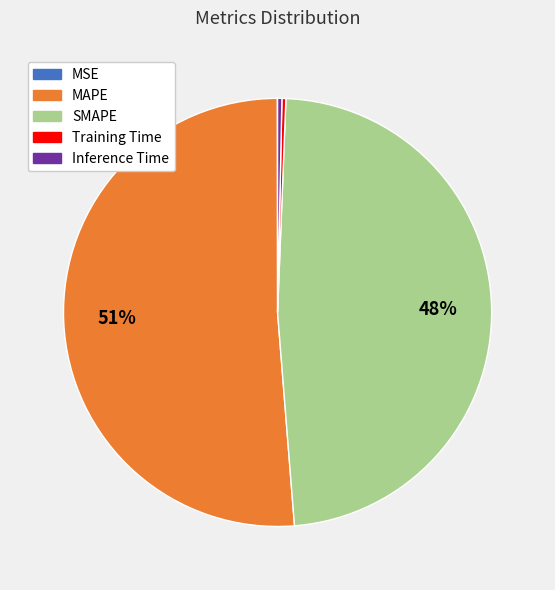

What is the ratio of the value at SMAPE to the value at MAPE?

0.9